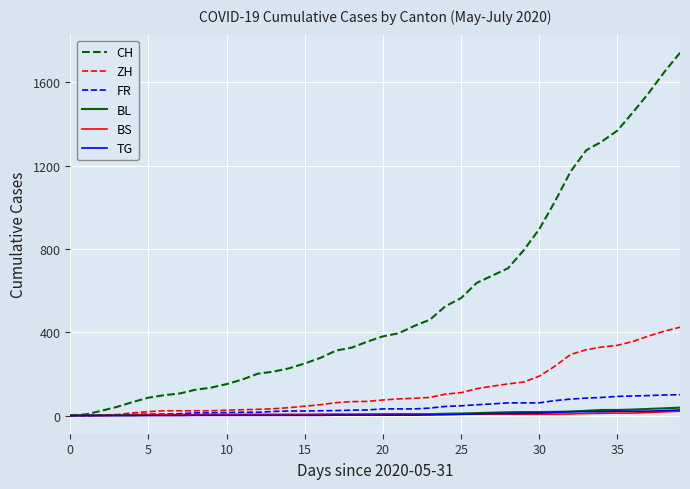

How many lines are shown in the chart?

6